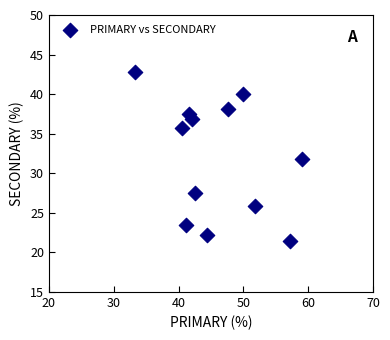

What is the average X value?

46.0